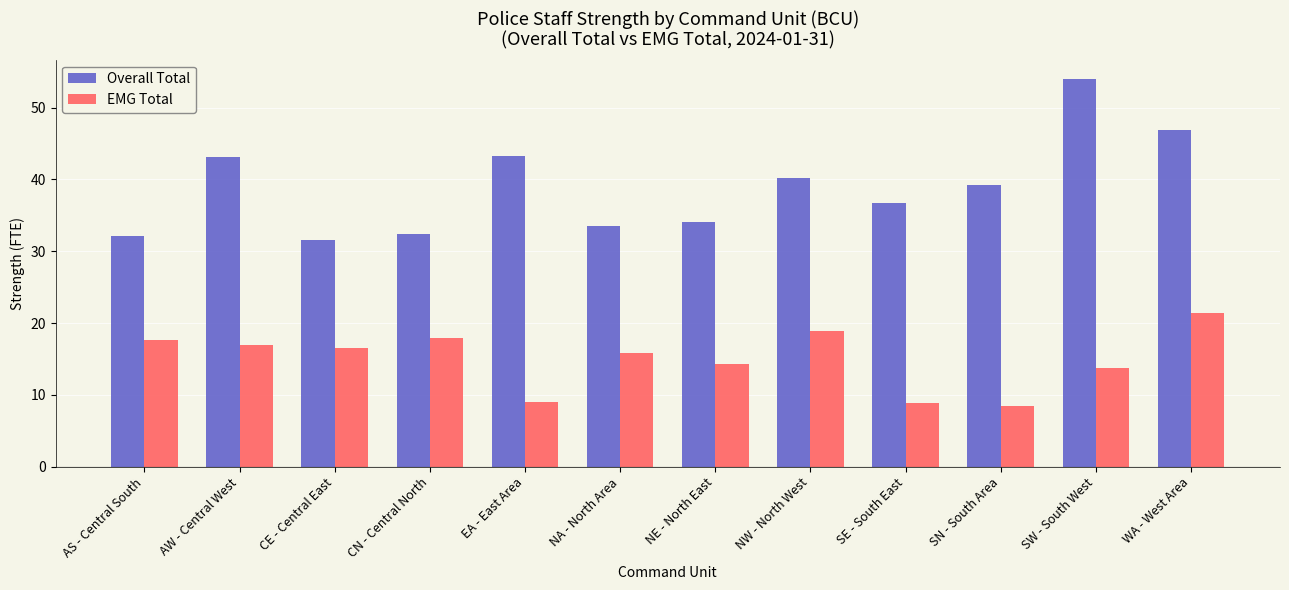

What is the label of the 7th bar from the right?

NA - North Area